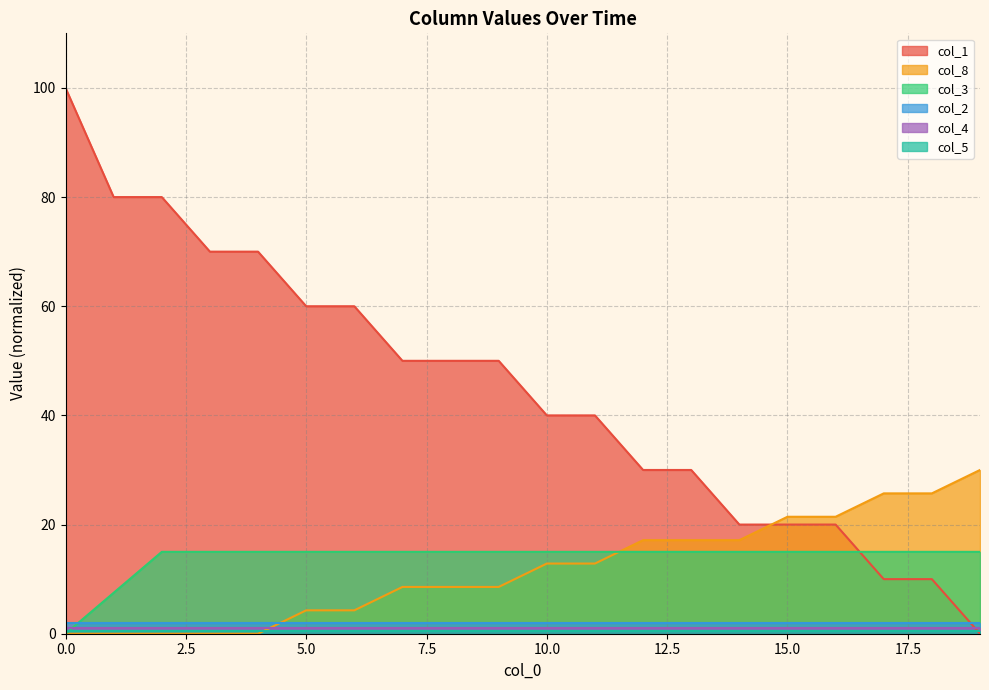

Is the value of col_8 at 15 greater than the value of col_3 at 14?

Yes